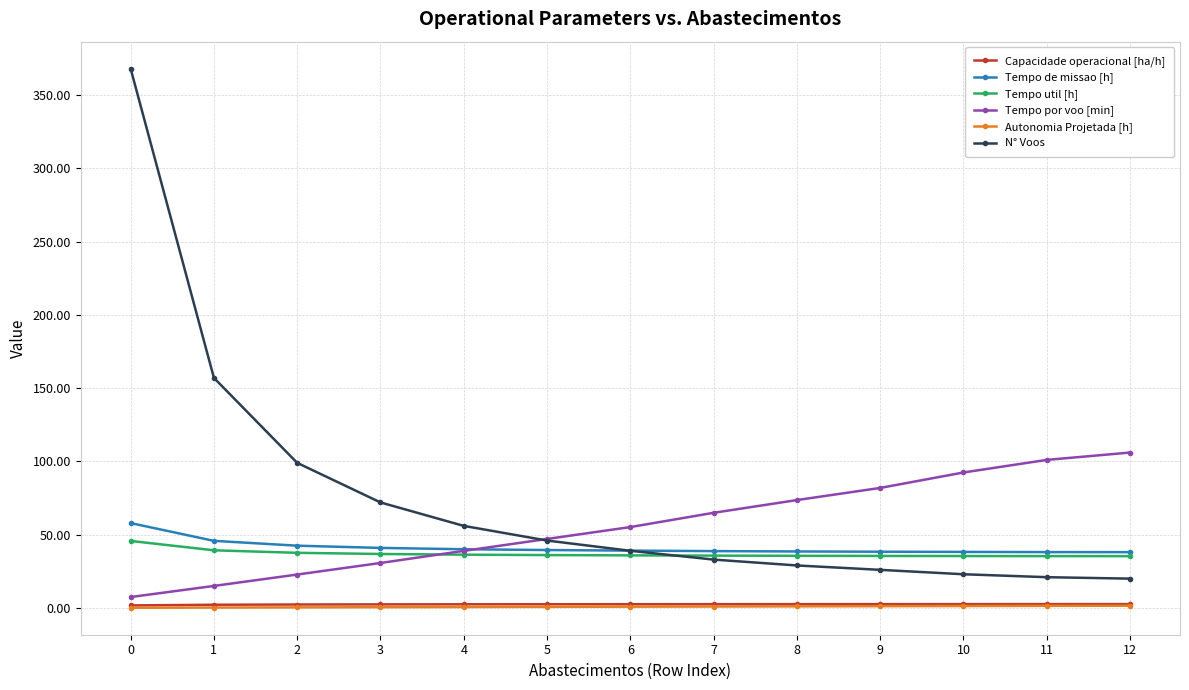

At how many categories does at least one series exceed 209?

1